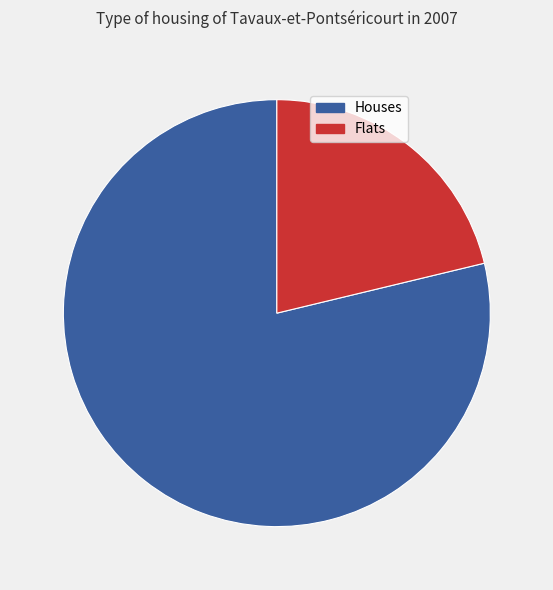

Is there a majority slice in this chart?

Yes